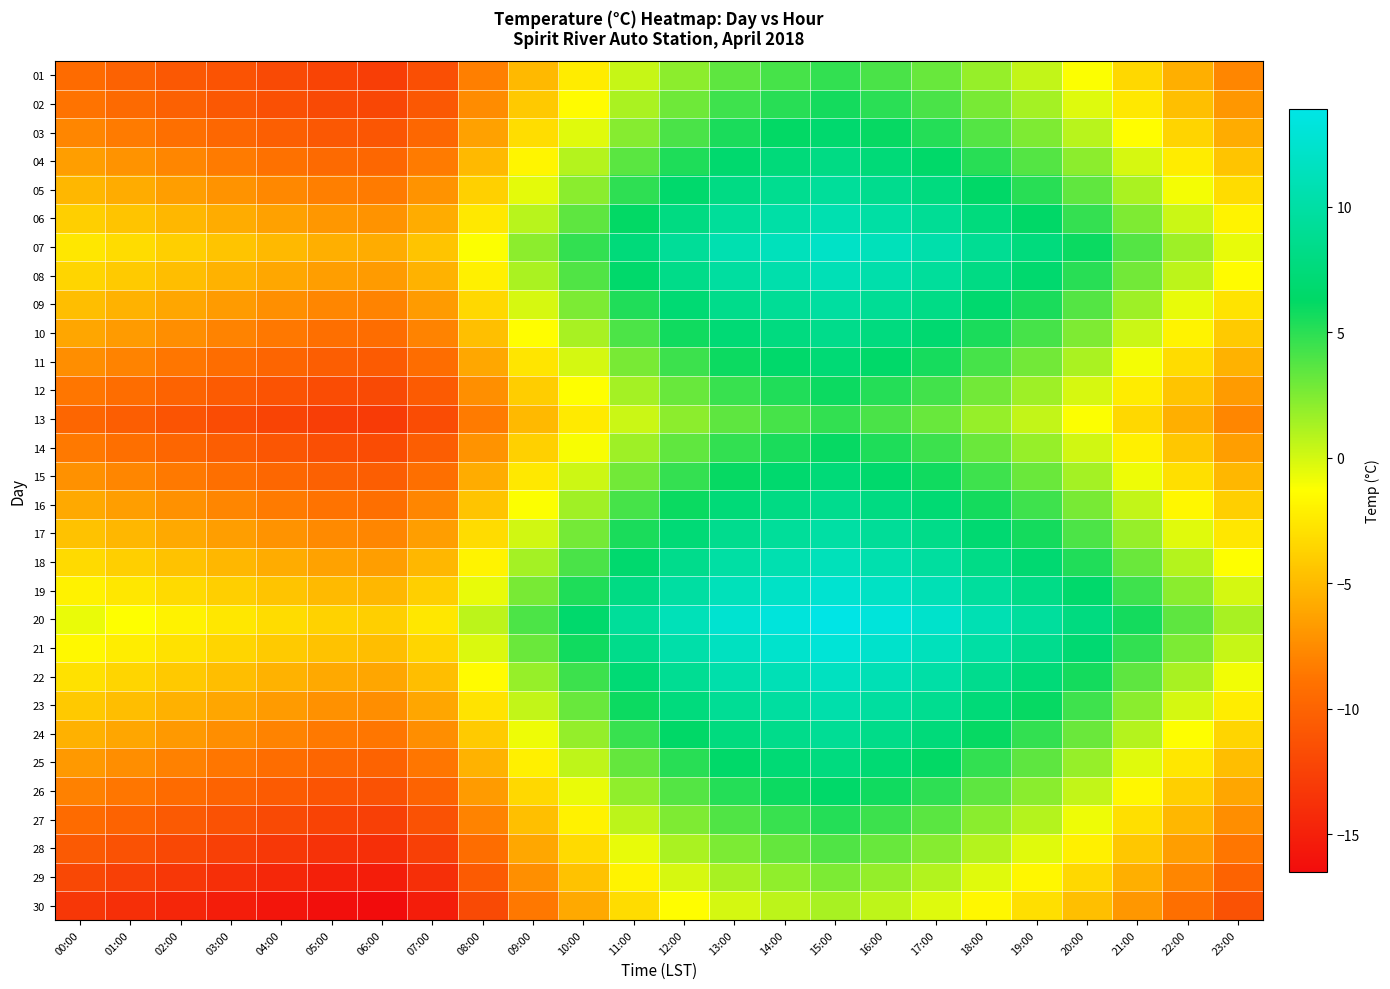

At which category is the sum across all series the highest?

15:00